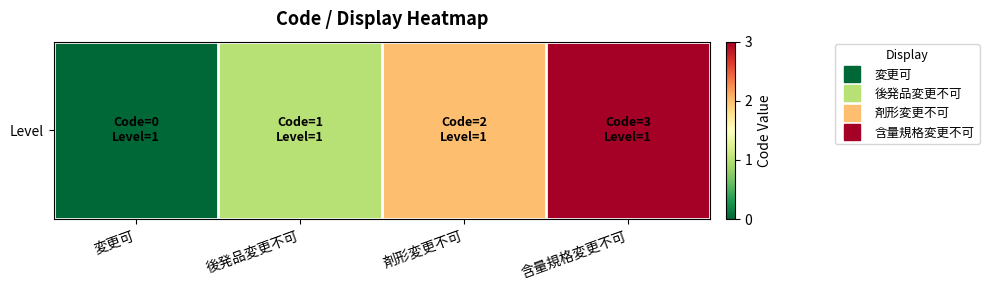

What is the sum of all values?

6